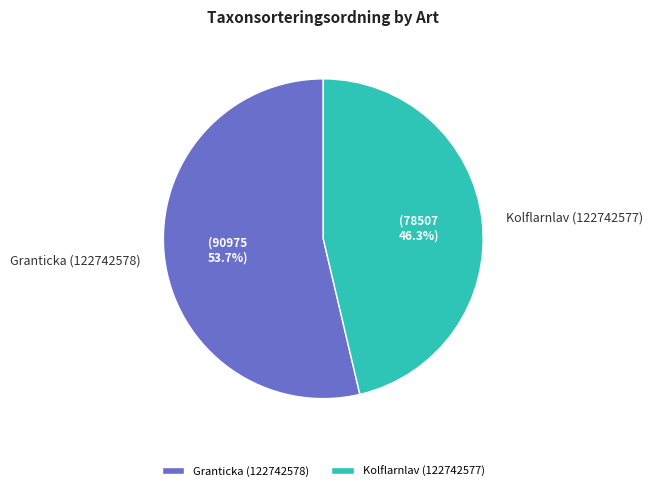

Does any single category account for the majority?

Yes